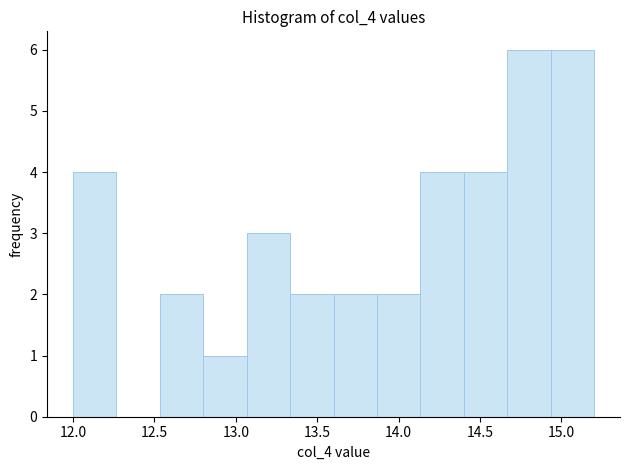

Reading left to right, transcribe this chart: for each bar, give the range it covers on the x-axis and its height. Neither the bar edges nor the heights are printed on the chart, so give them approximately, as read against the axes.

12.00 to 12.25: 4
12.25 to 12.55: 0
12.55 to 12.80: 2
12.80 to 13.05: 1
13.05 to 13.35: 3
13.35 to 13.60: 2
13.60 to 13.85: 2
13.85 to 14.15: 2
14.15 to 14.40: 4
14.40 to 14.65: 4
14.65 to 14.95: 6
14.95 to 15.20: 6